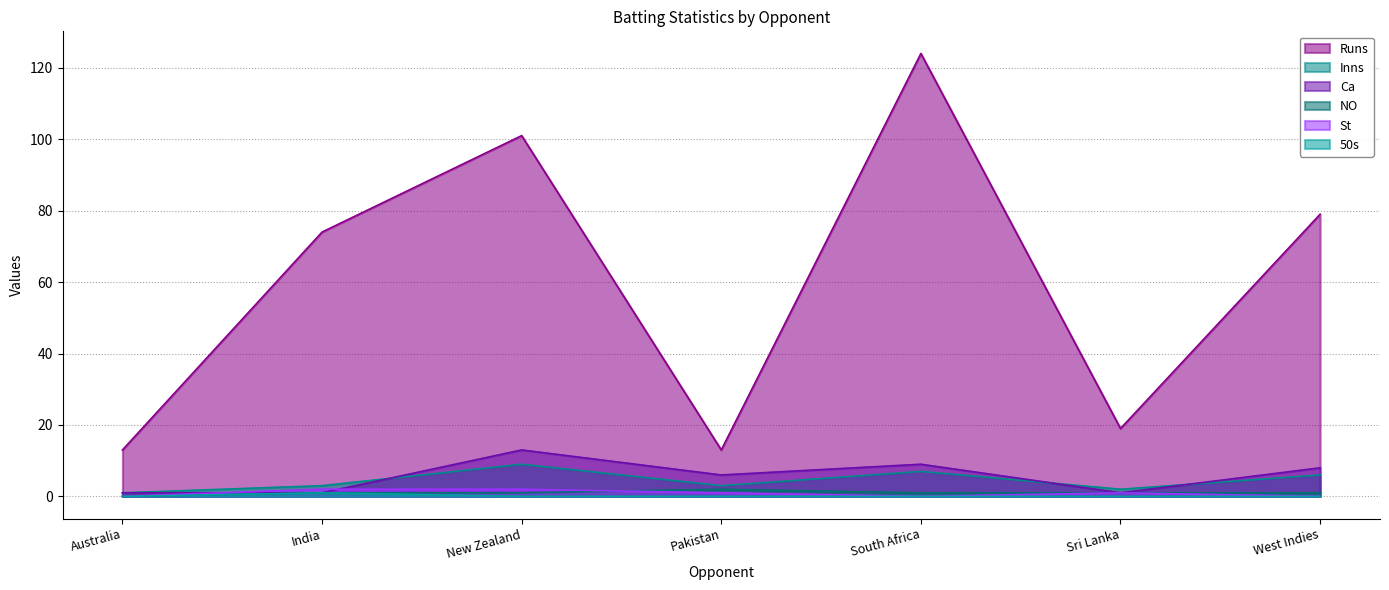

How many data points in Ca are above 6?

3